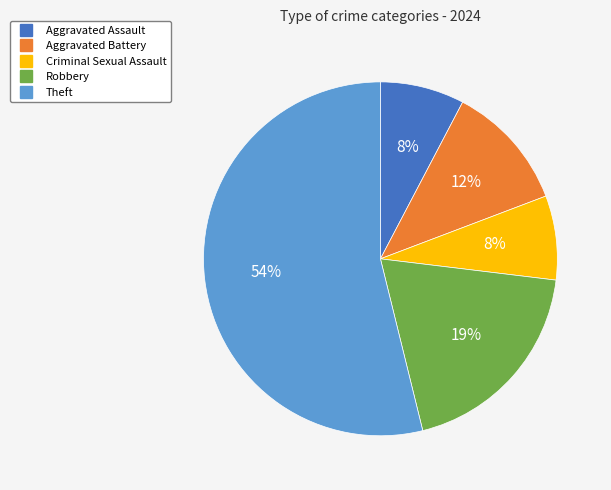

The Aggravated Assault slice represents 8% of the pie. True or false?

True